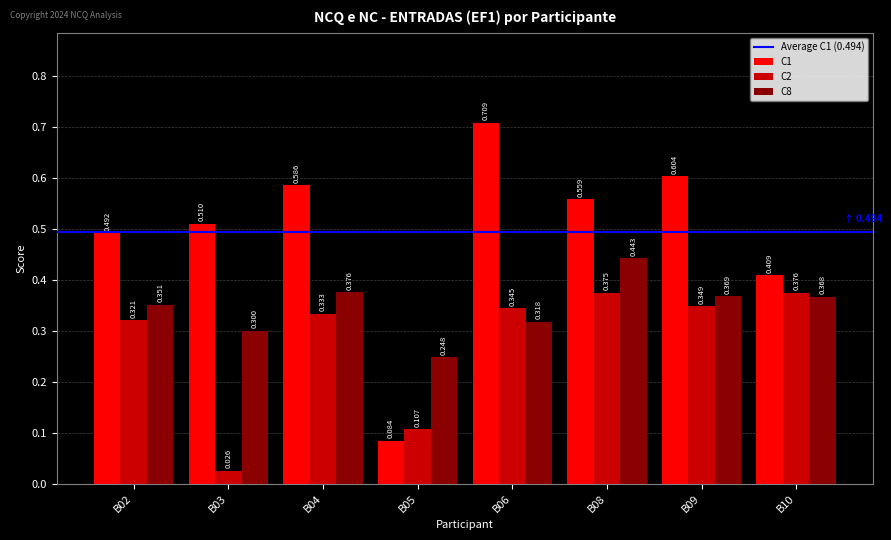

Is the value of C2 at B02 greater than the value of C1 at B10?

No